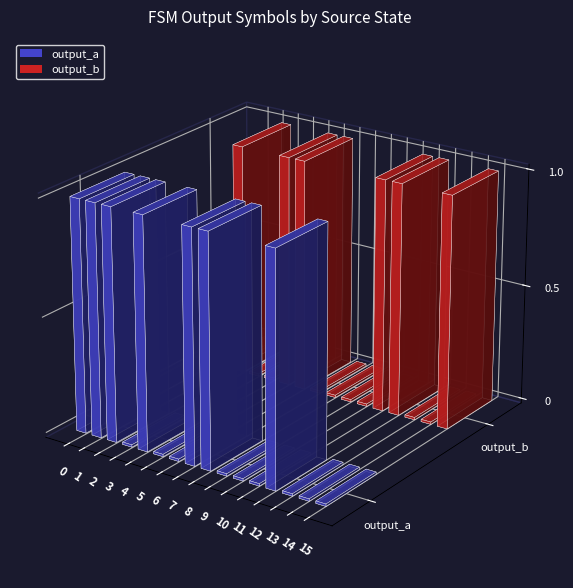

Reading left to right, transcribe all the data shown in this chart.

output_a: 1	1	1	0	1	0	0	1	1	0	0	0	1	0	0	0
output_b: 0	0	1	0	0	1	1	0	0	0	0	1	1	0	0	1